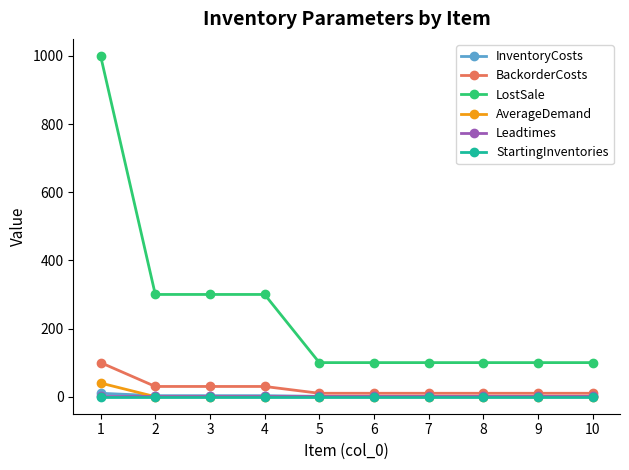

Which series has the largest total across all categories?

LostSale